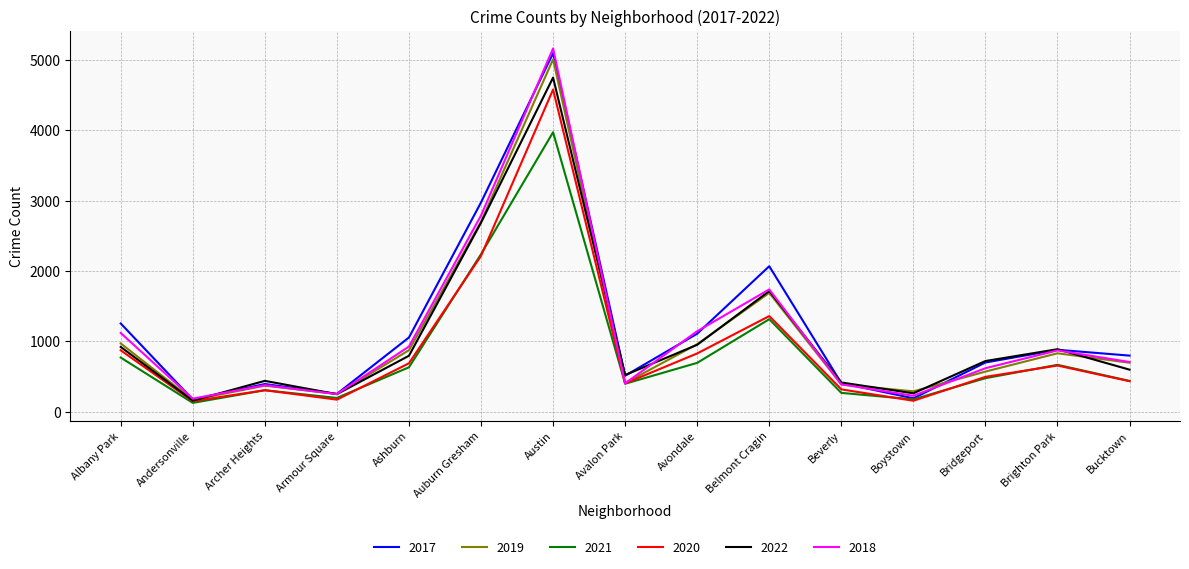

Which category has the highest value in the 2017 series?

Austin